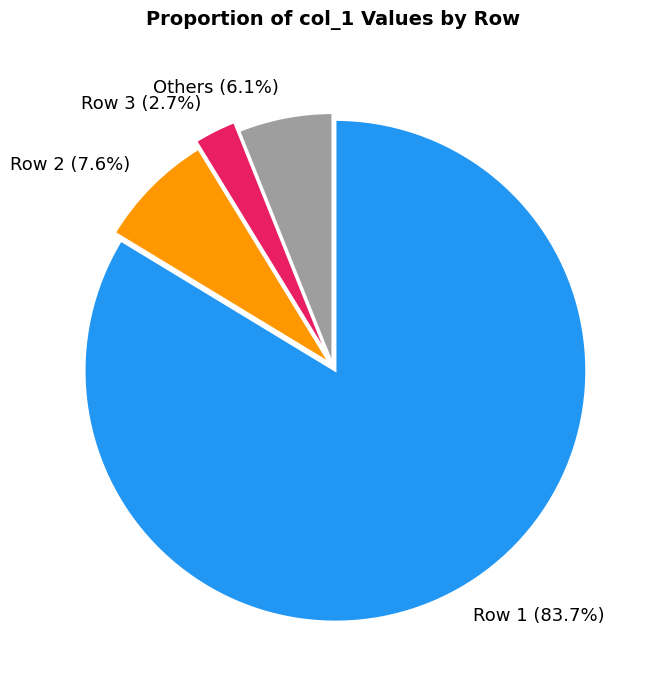

Is there a majority slice in this chart?

Yes